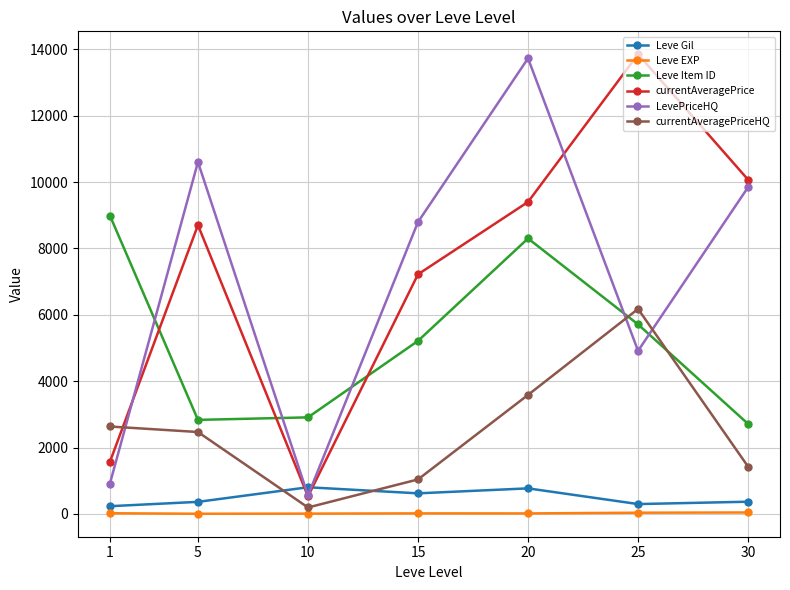

At which category does Leve Item ID reach its first local peak?

20